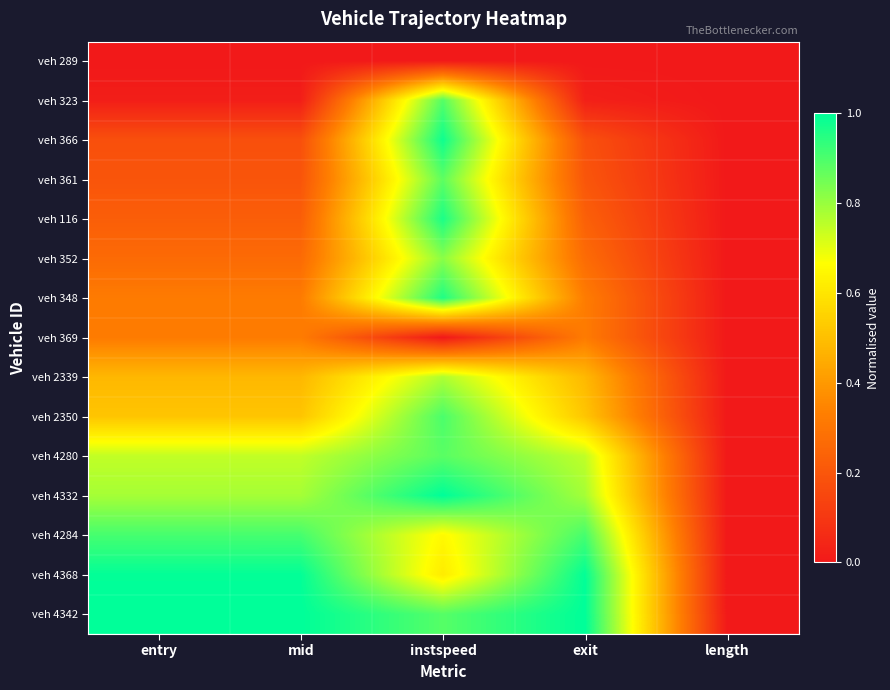

At how many categories does at least one series exceed 0?

4